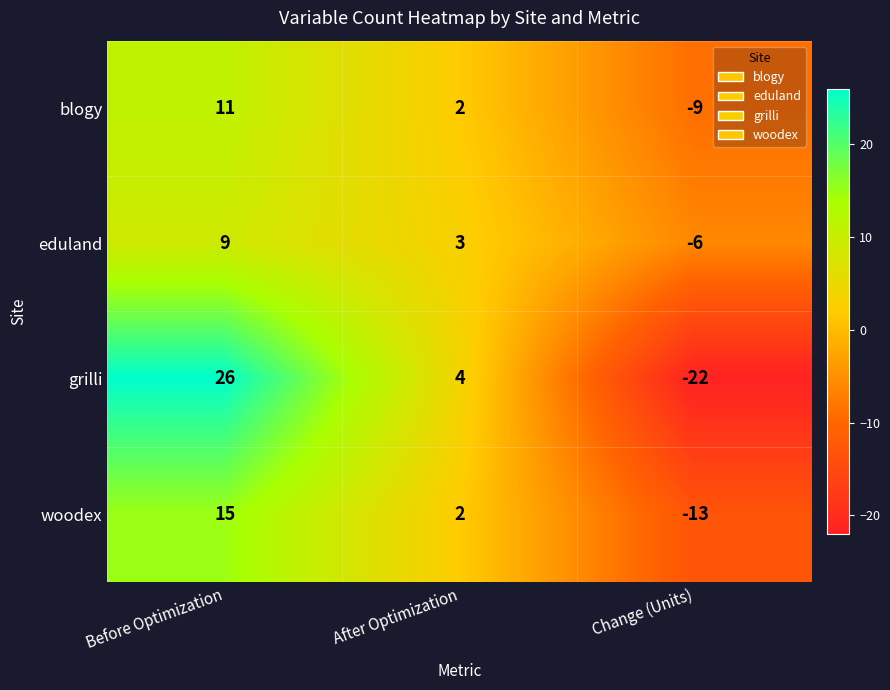

What is the difference between the maximum and minimum values in the eduland series?

15